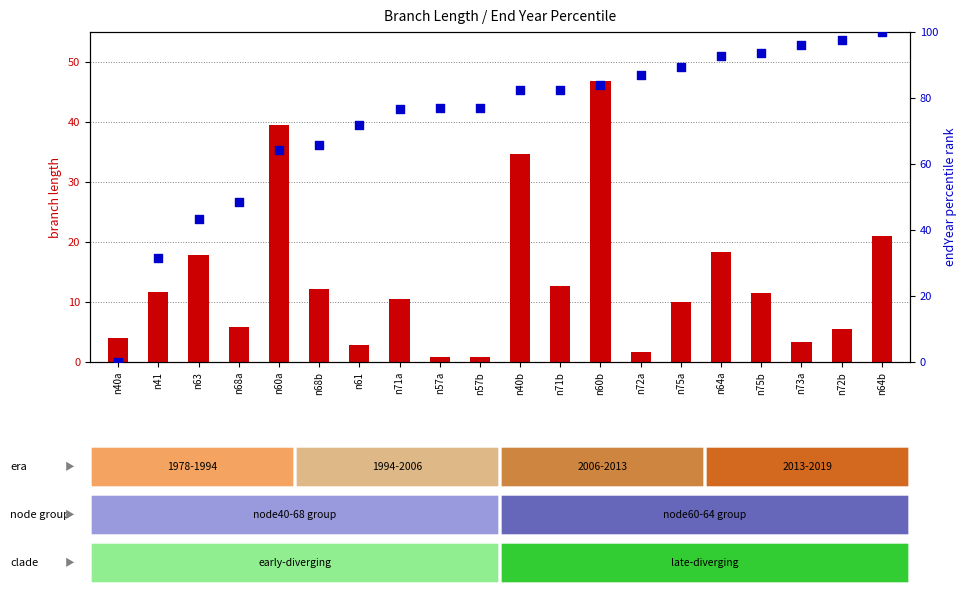

Which series has the largest Y range (max minus min)?

endYear percentile